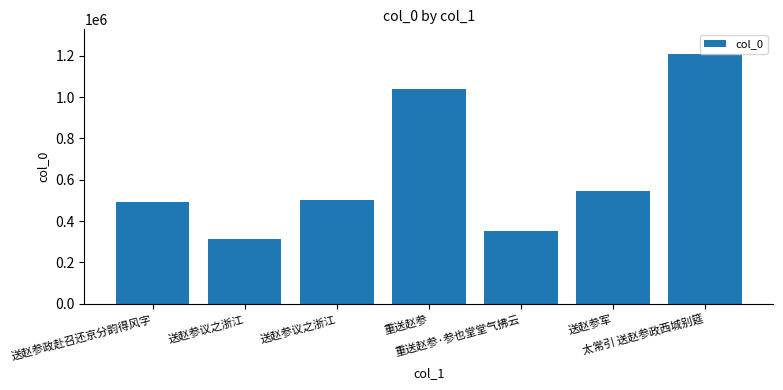

Does the chart contain any negative values?

No